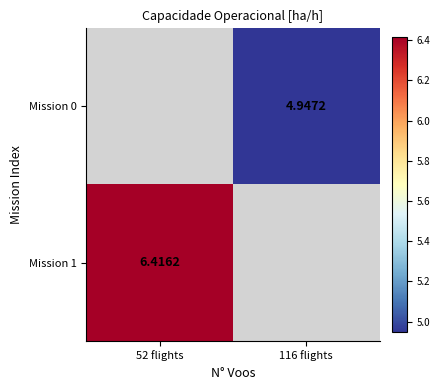

Which series has the largest range (max minus min)?

Mission 1